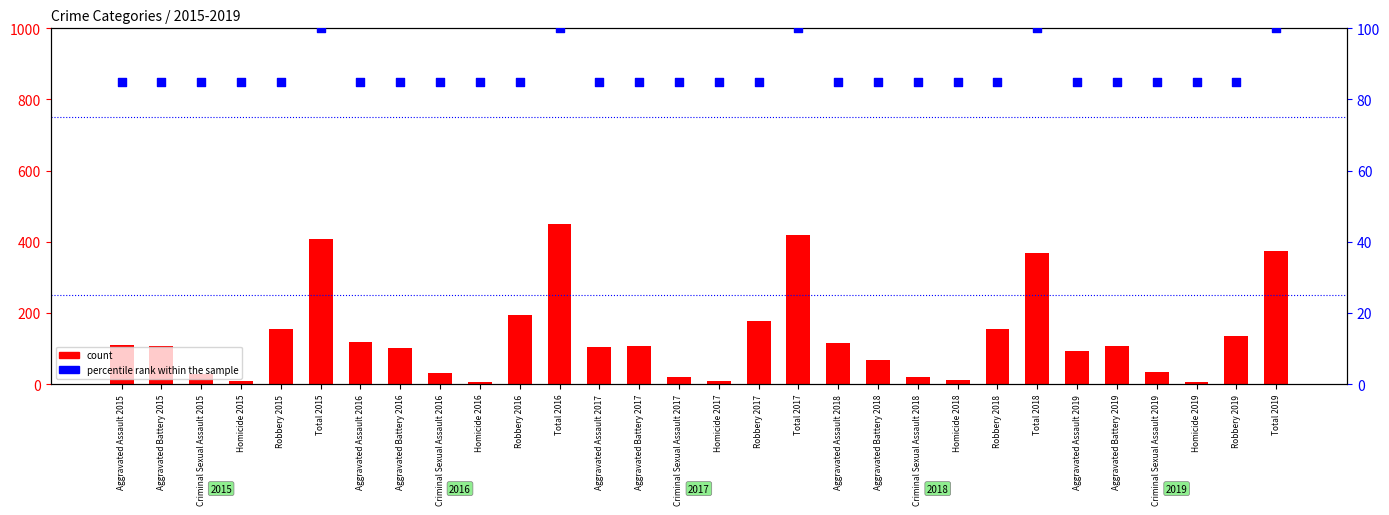

At which category is the sum across all series the highest?

Total 2016